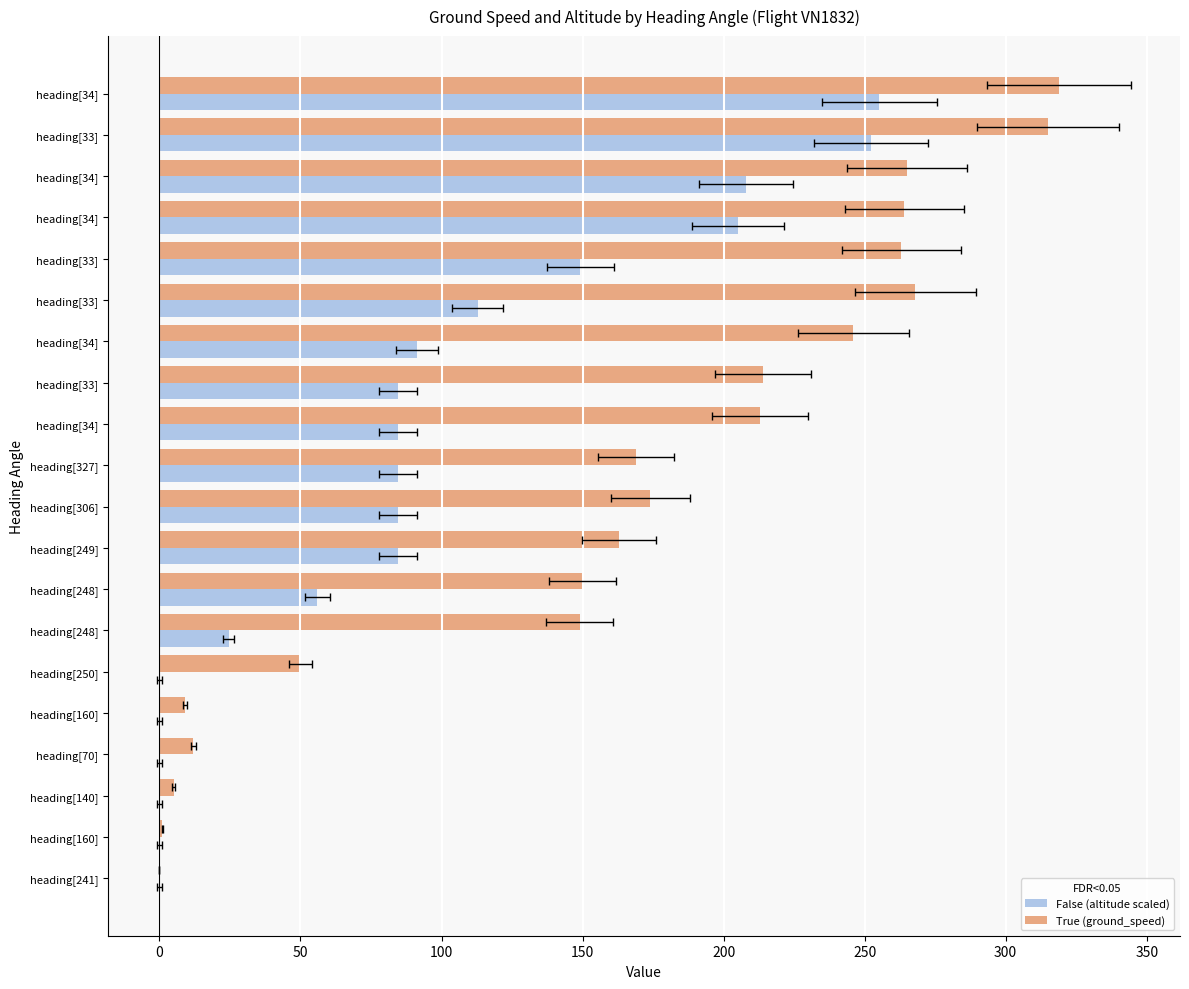

Which series has the largest total across all categories?

ground_speed